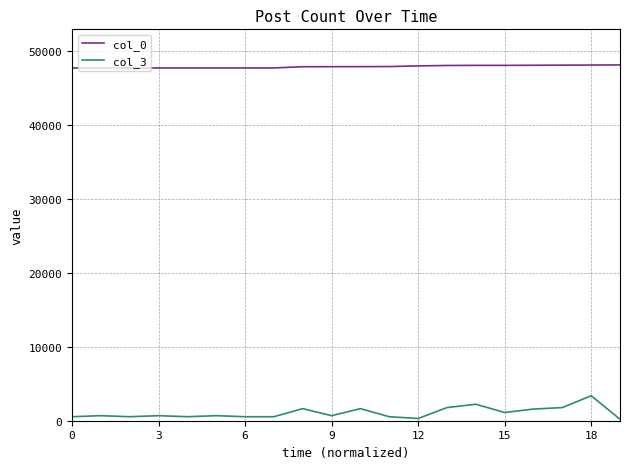

At how many categories does at least one series exceed 43394?

20